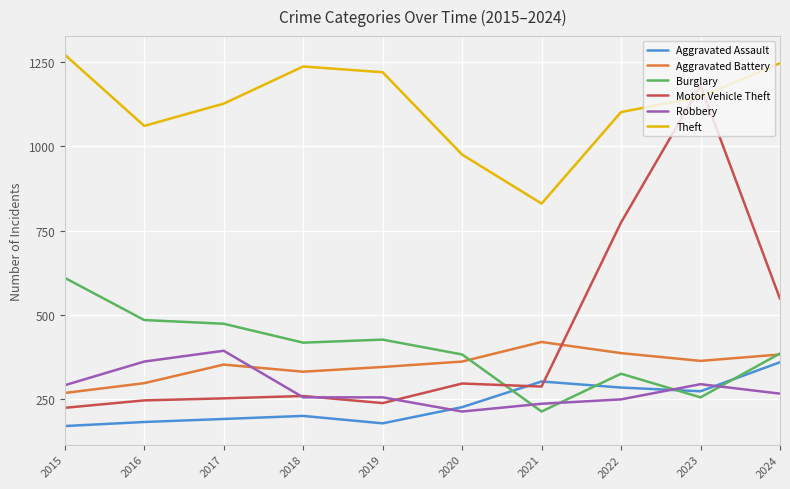

Which series has the widest spread of values?

Motor Vehicle Theft